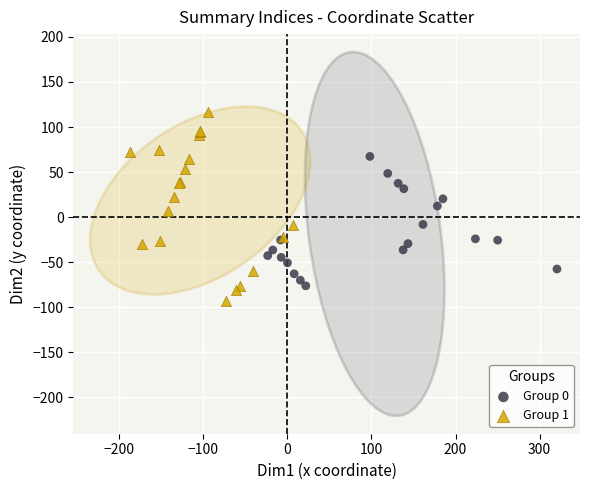

Which series has the largest Y range (max minus min)?

Group 1